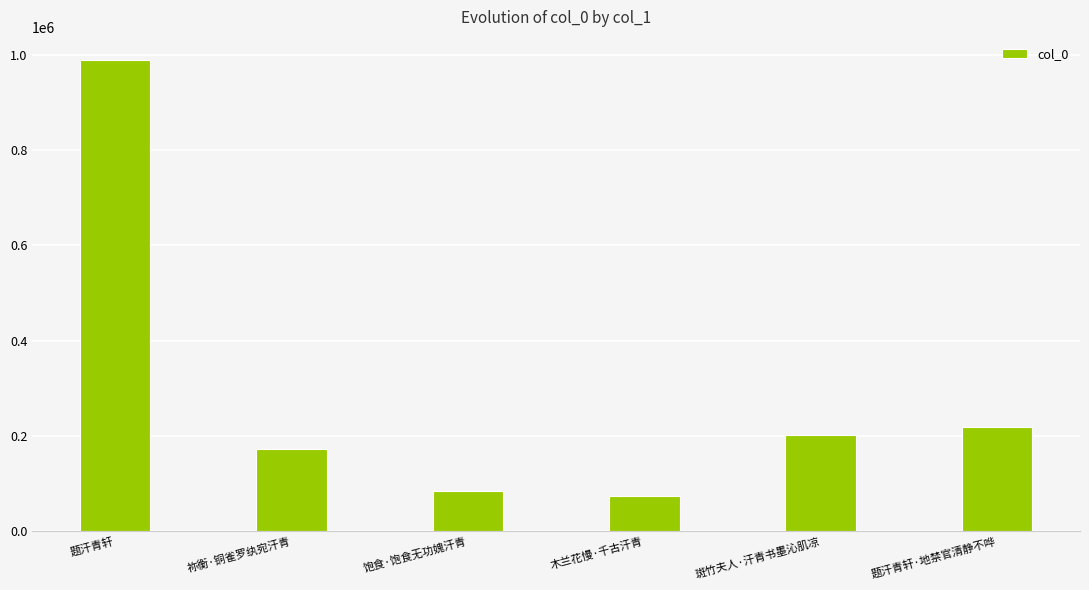

Reading left to right, list all the values displayed in this chart.

988037	172985	83588	73794	202621	218179